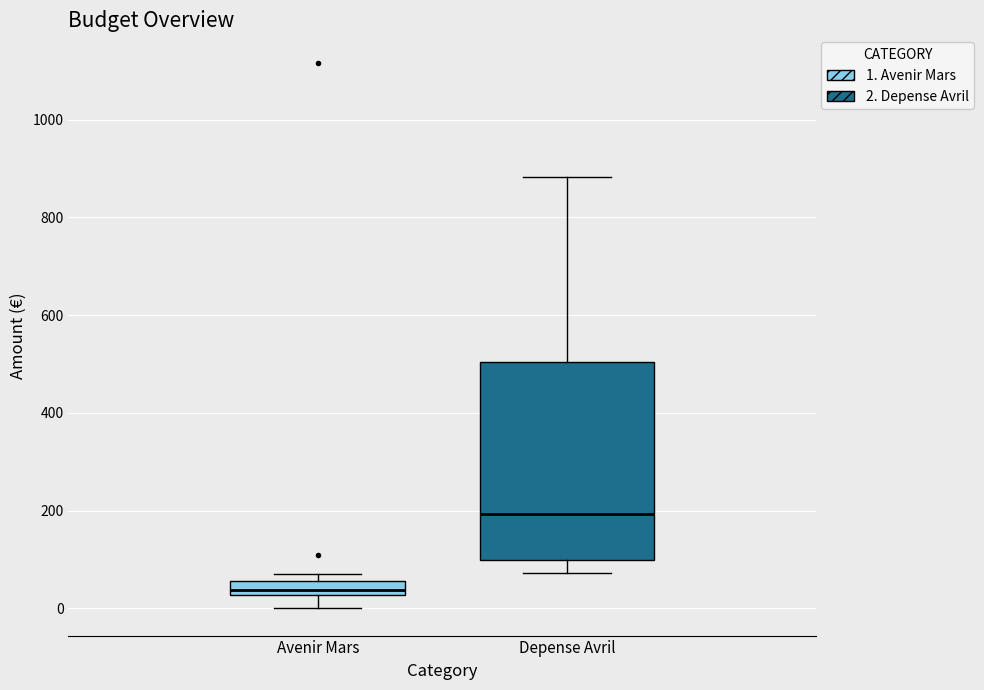

Where does the median line of the box for Avenir Mars sit on the y-axis? The values are not printed on the chart, so give them approximately, as read against the axis.

40